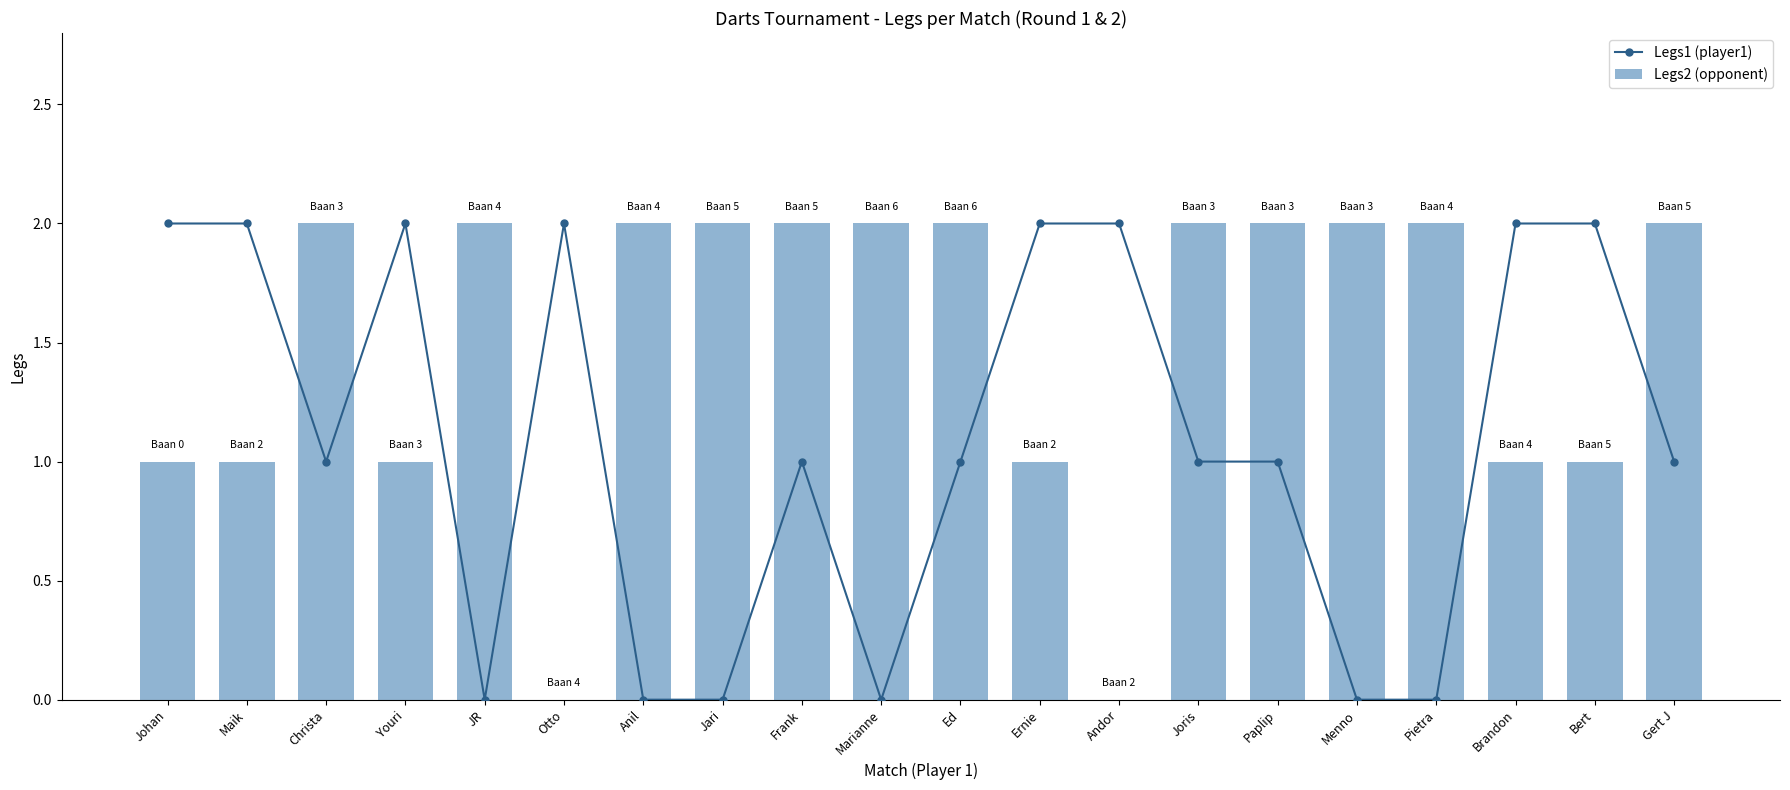

At which label does Legs2 (opponent) reach its peak?

Christa